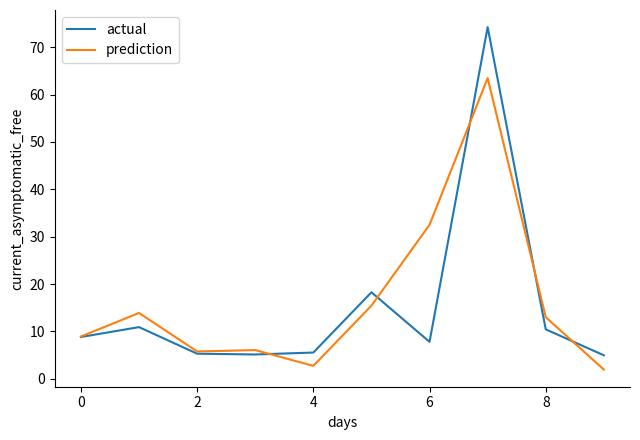

List the series in order of their peak value, lowest first.

prediction, actual